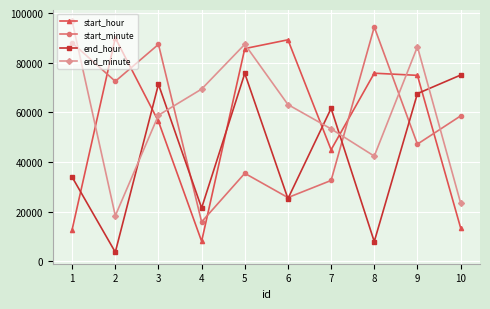

What is the lowest value of the start_hour series?

8045